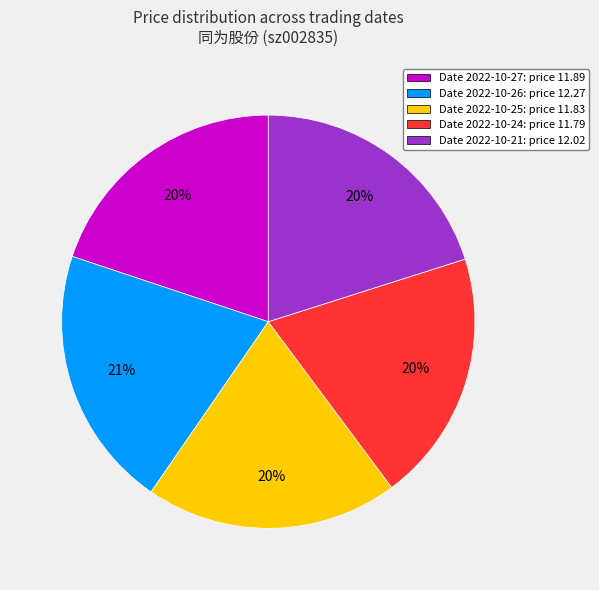

Is there a majority slice in this chart?

No